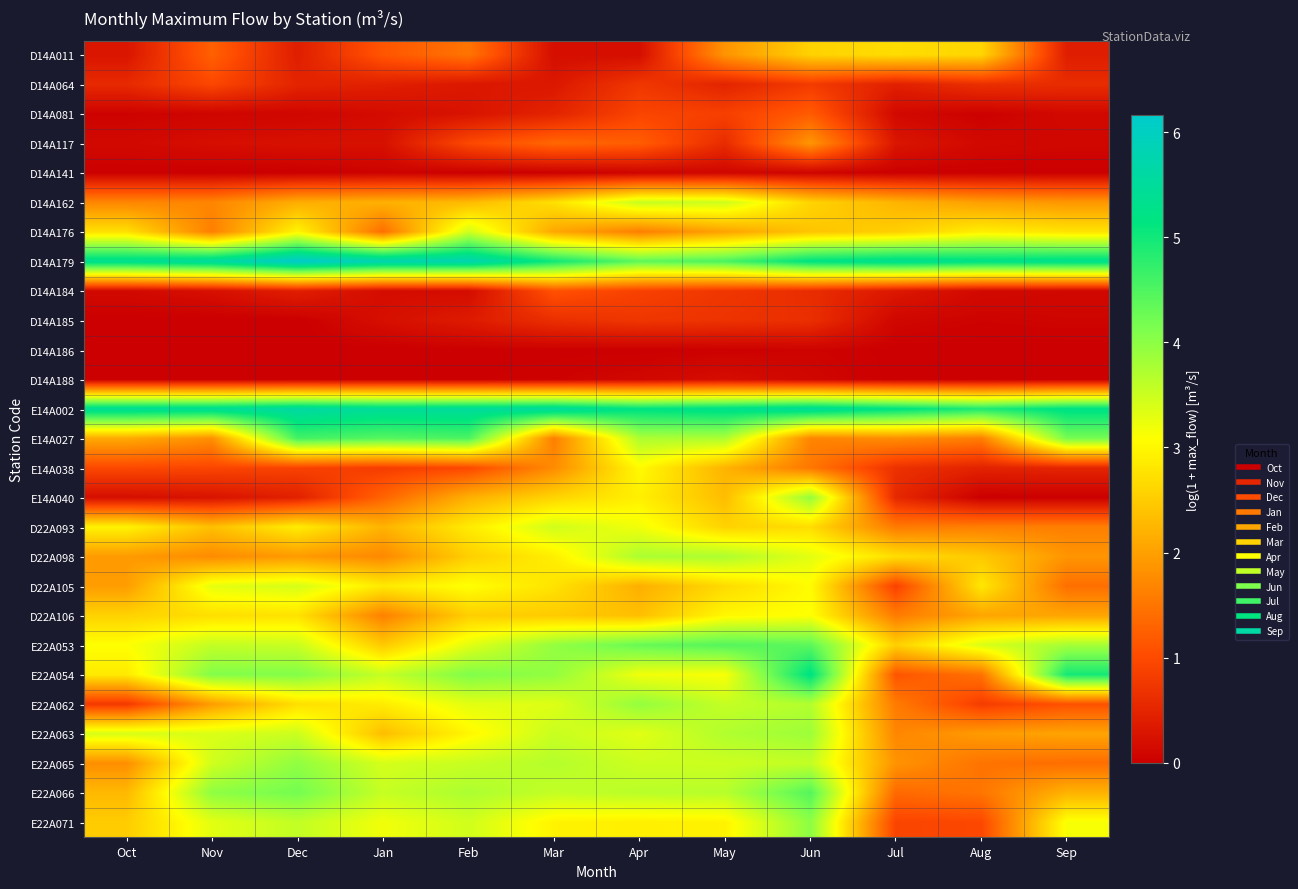

What is the spread (max minus min) of values at May?

5.3